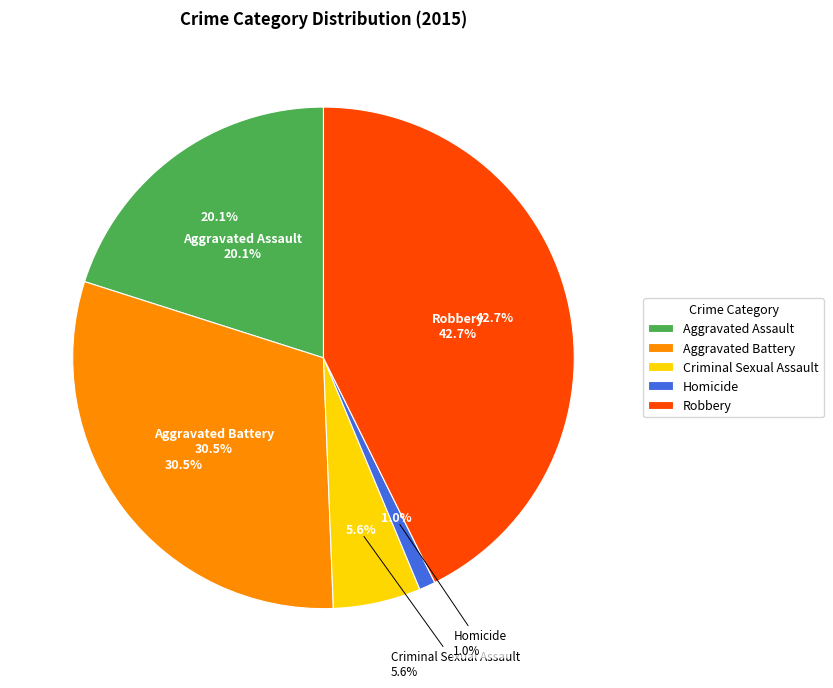

What is the total percentage of Aggravated Battery and Criminal Sexual Assault?

36.2%